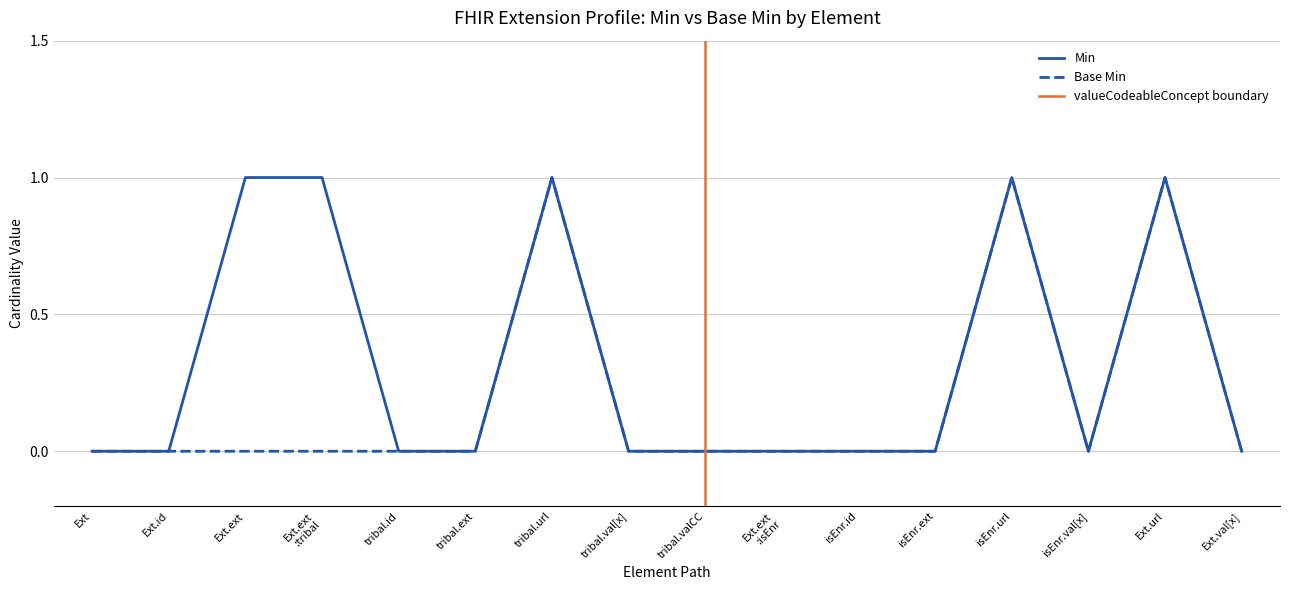

Which series has the largest total across all categories?

Min